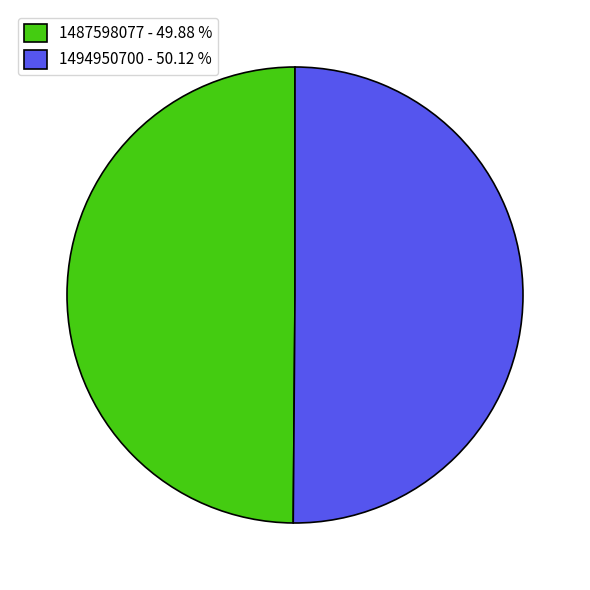

Combined, do 1494950700 - 50.12 % and 1487598077 - 49.88 % account for over 50%?

Yes